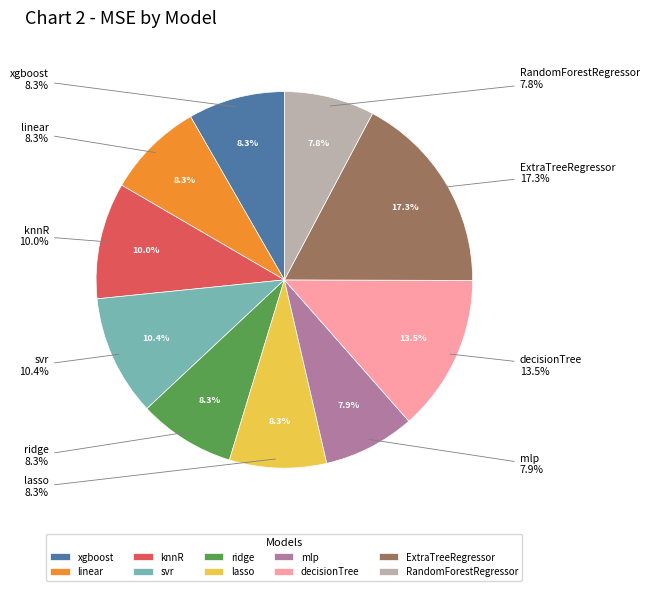

How many segments does this pie chart have?

10